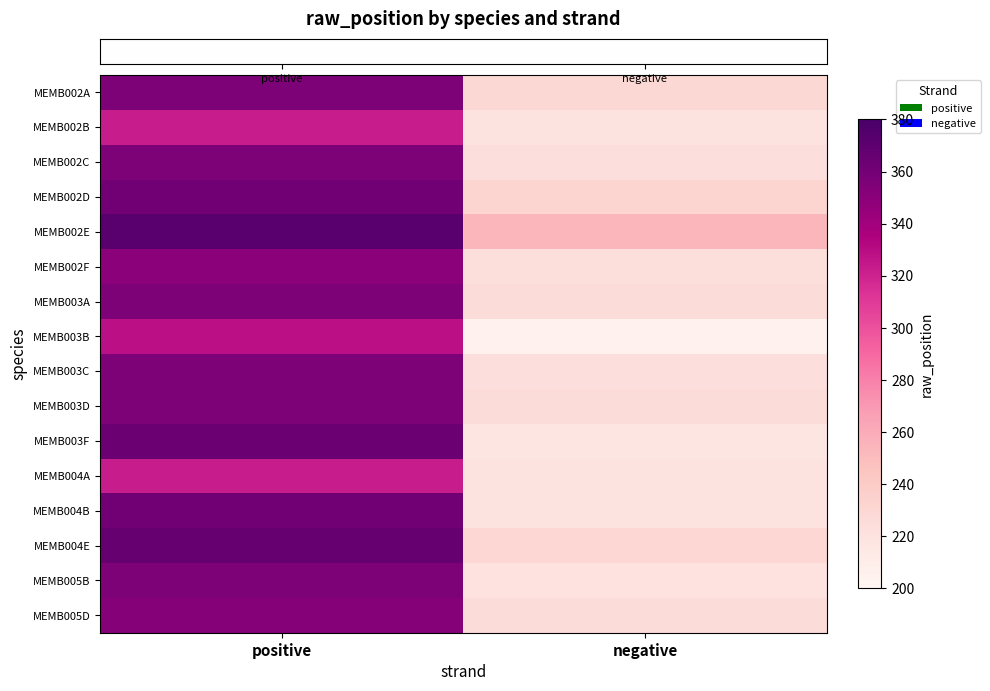

Reading right to left, what are all the values shown in this chart?

row_0: negative=229	positive=356
row_1: negative=219	positive=323
row_2: negative=223	positive=356
row_3: negative=231	positive=361
row_4: negative=254	positive=372
row_5: negative=224	positive=350
row_6: negative=226	positive=356
row_7: negative=205	positive=328
row_8: negative=223	positive=356
row_9: negative=226	positive=356
row_10: negative=217	positive=364
row_11: negative=219	positive=323
row_12: negative=219	positive=361
row_13: negative=230	positive=366
row_14: negative=220	positive=356
row_15: negative=226	positive=352